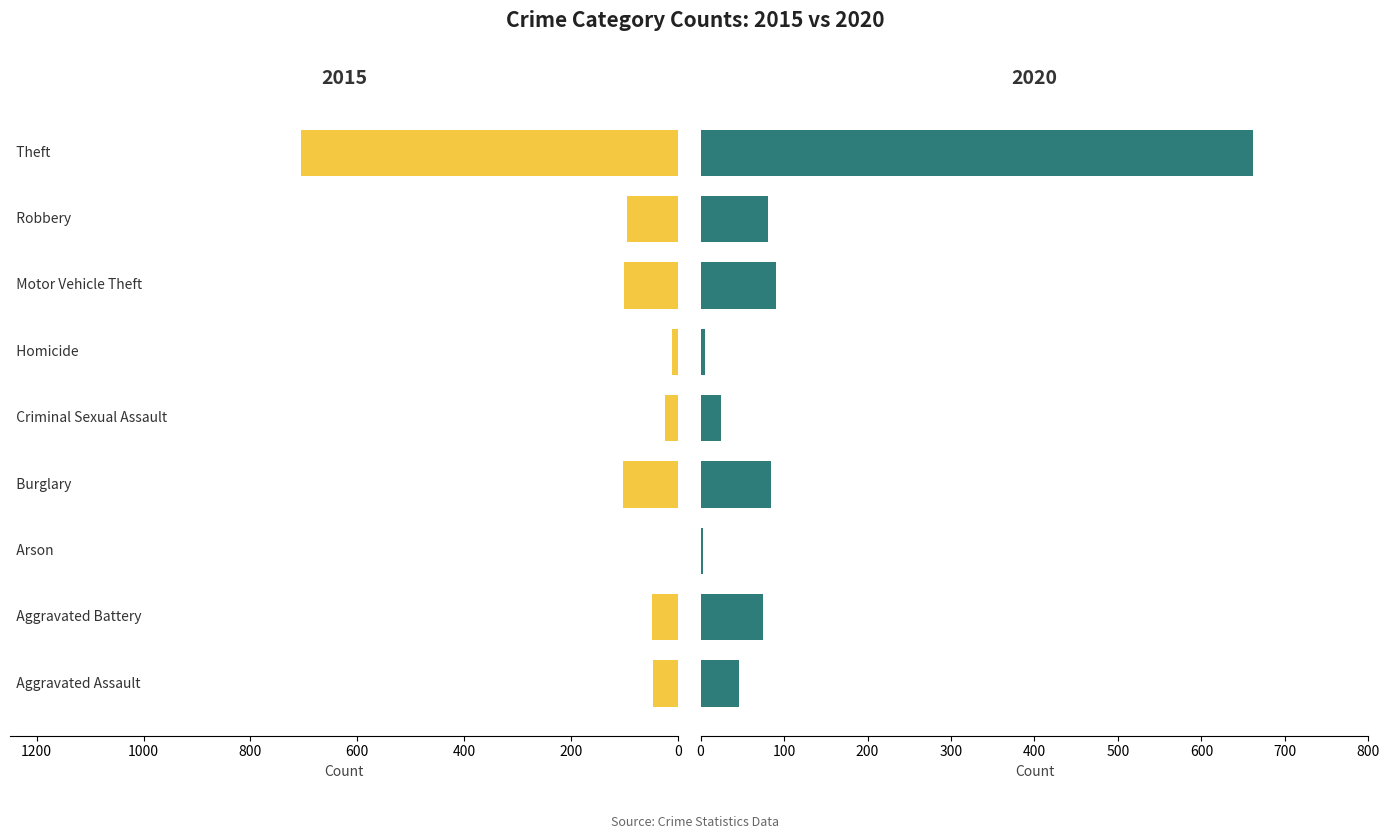

What position from the left is Aggravated Battery?

2